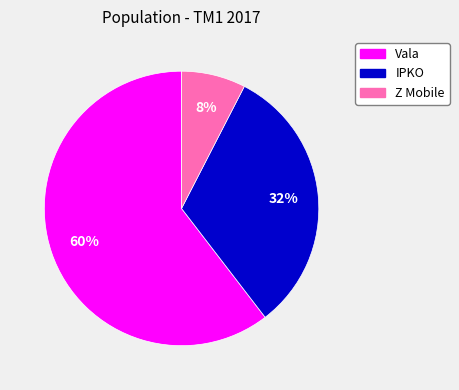

How many slices are in this pie chart?

3